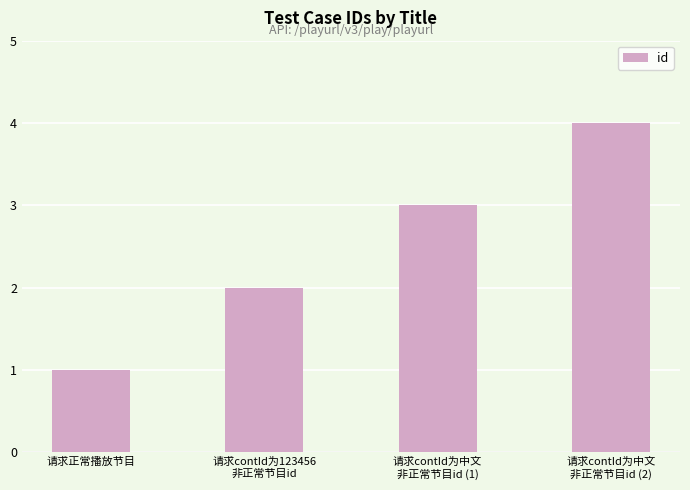

Rank the categories by value from lowest to highest.

请求正常播放节目, 请求contId为123456
非正常节目id, 请求contId为中文
非正常节目id (1), 请求contId为中文
非正常节目id (2)